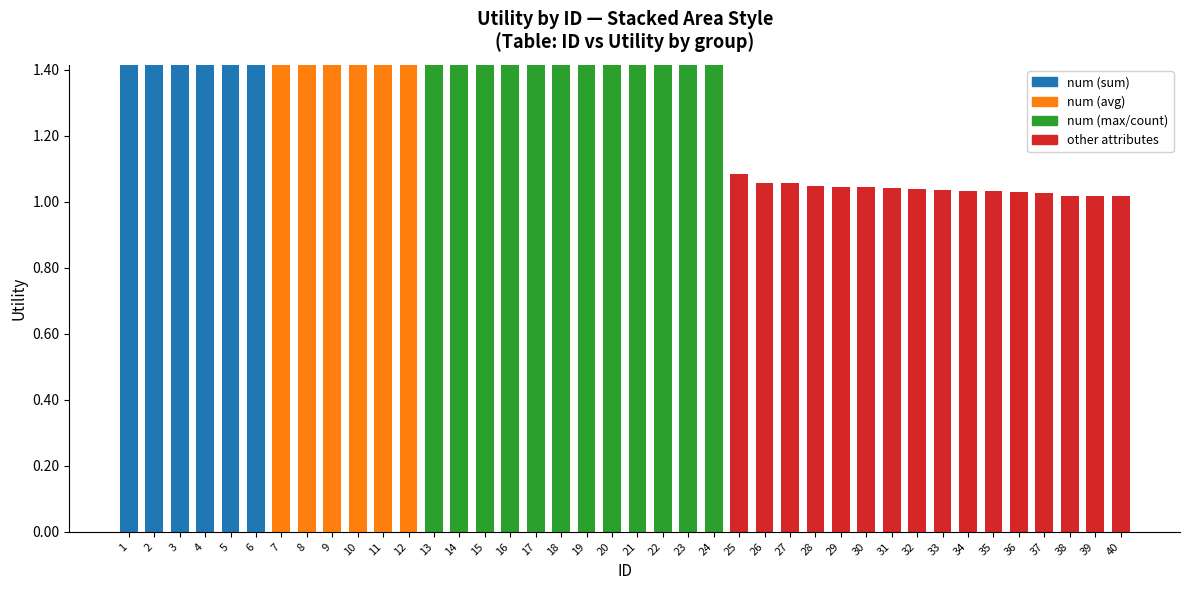

Is it true that num_sum equals -1.0 at 11?

False